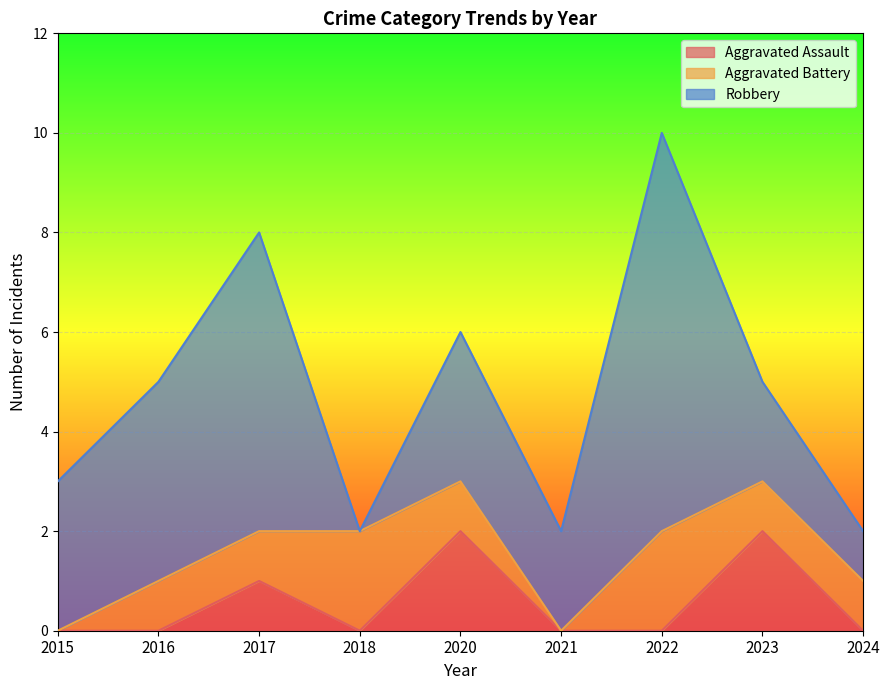

How many distinct data groups are displayed?

3